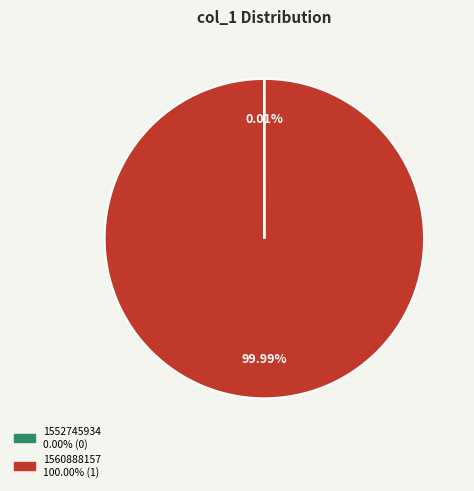

Does any single category account for the majority?

Yes